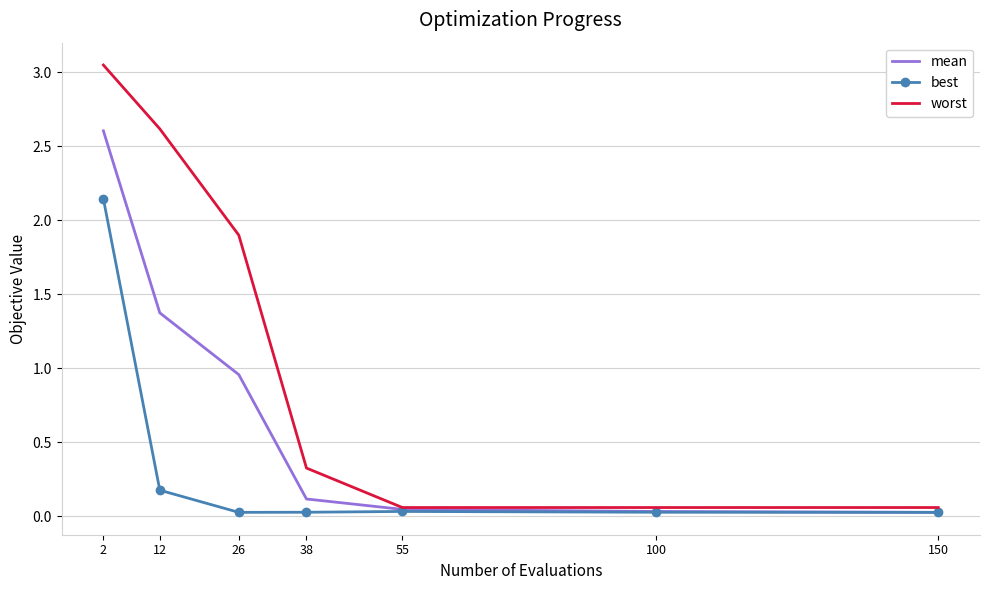

At which label is worst closest to 1?

38